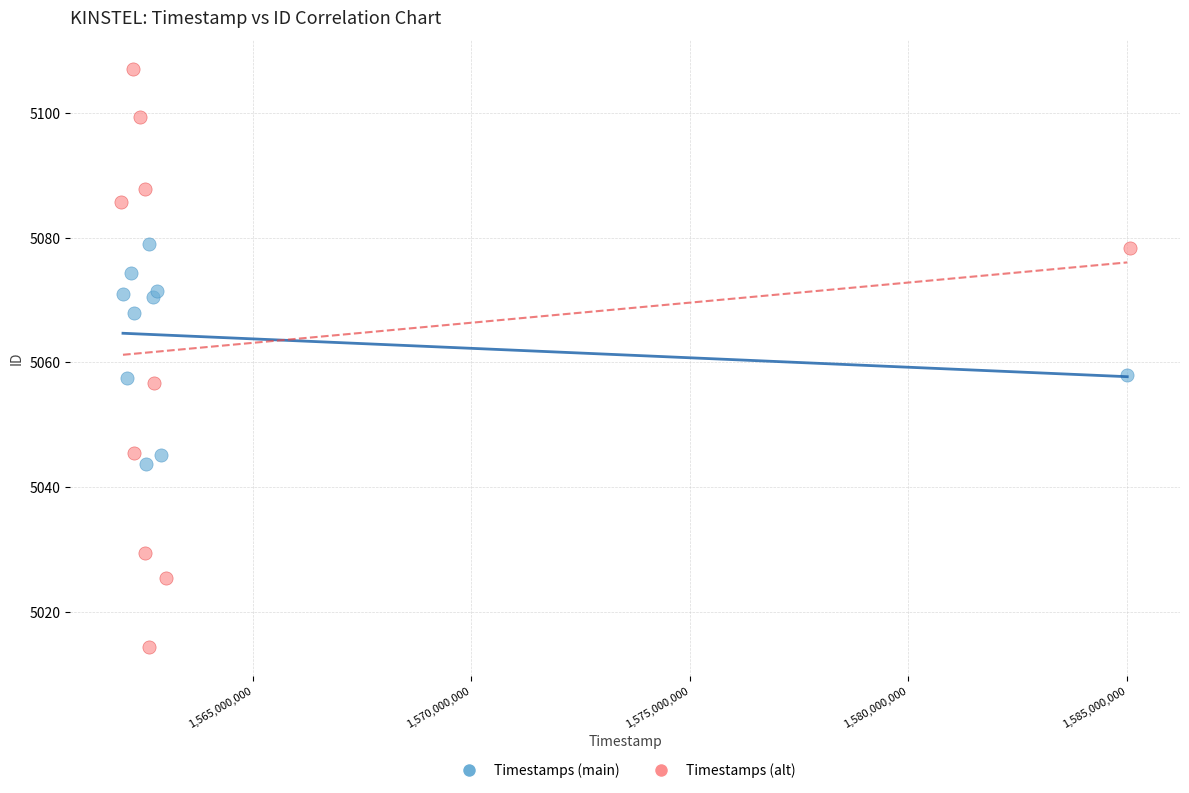

What are all the series names shown in the legend?

Timestamps (main), Timestamps (alt)